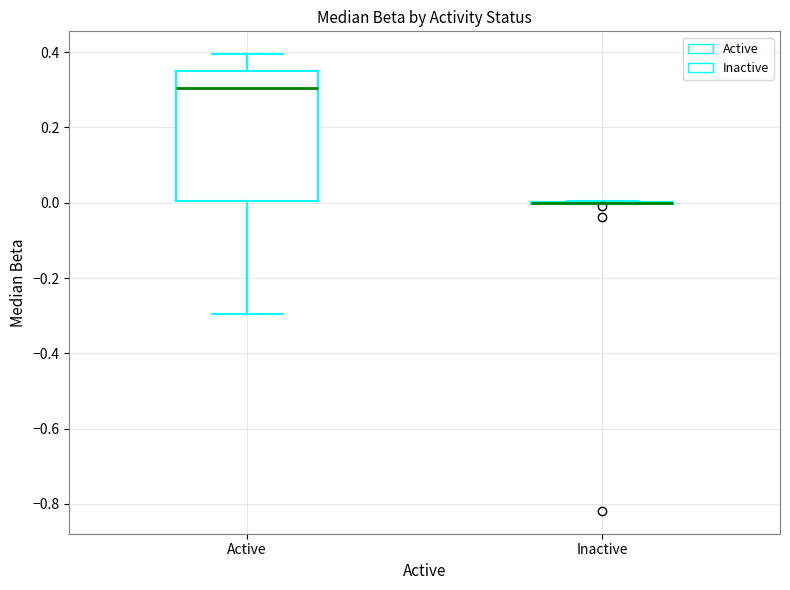

Where is the upper edge of the box for Active on the y-axis? The values are not printed on the chart, so give them approximately, as read against the axis.

0.36